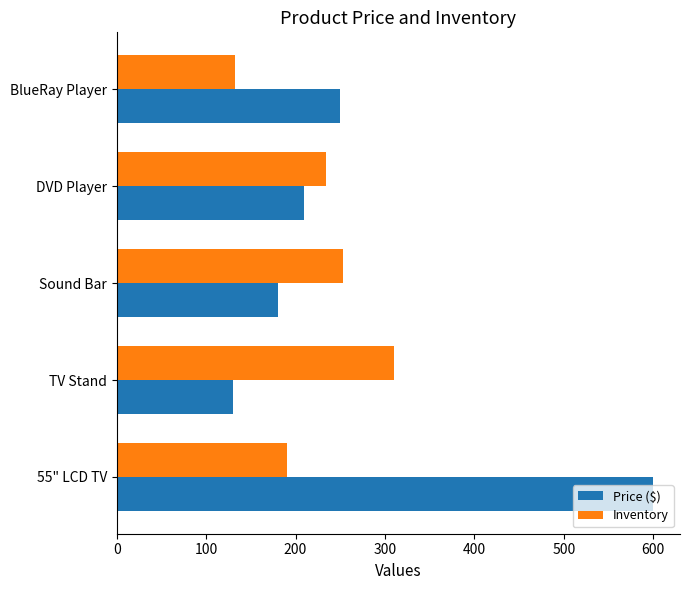

What is the difference between the maximum and minimum values in the Price ($) series?

470.0